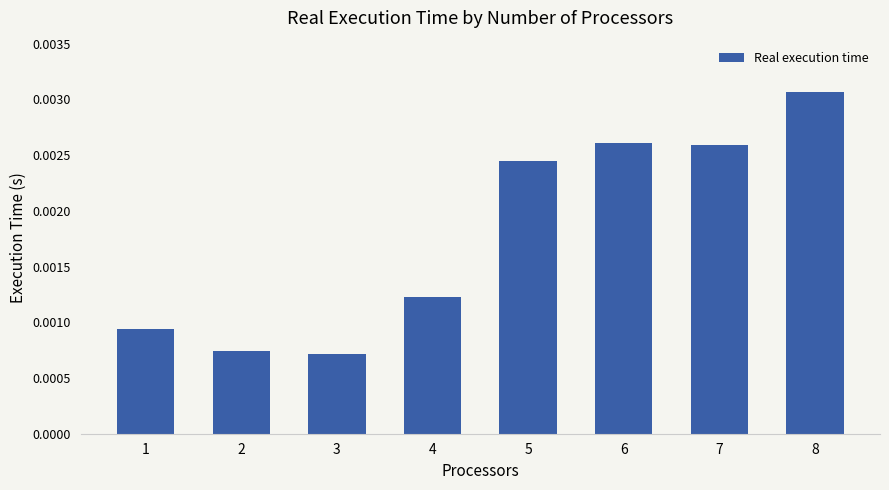

How many values are between 0 and 1?

8